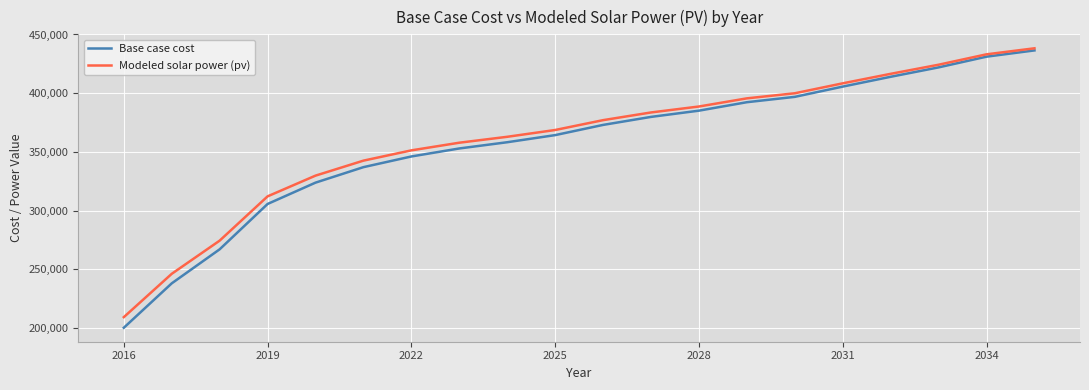

Count the number of data series in this chart.

2